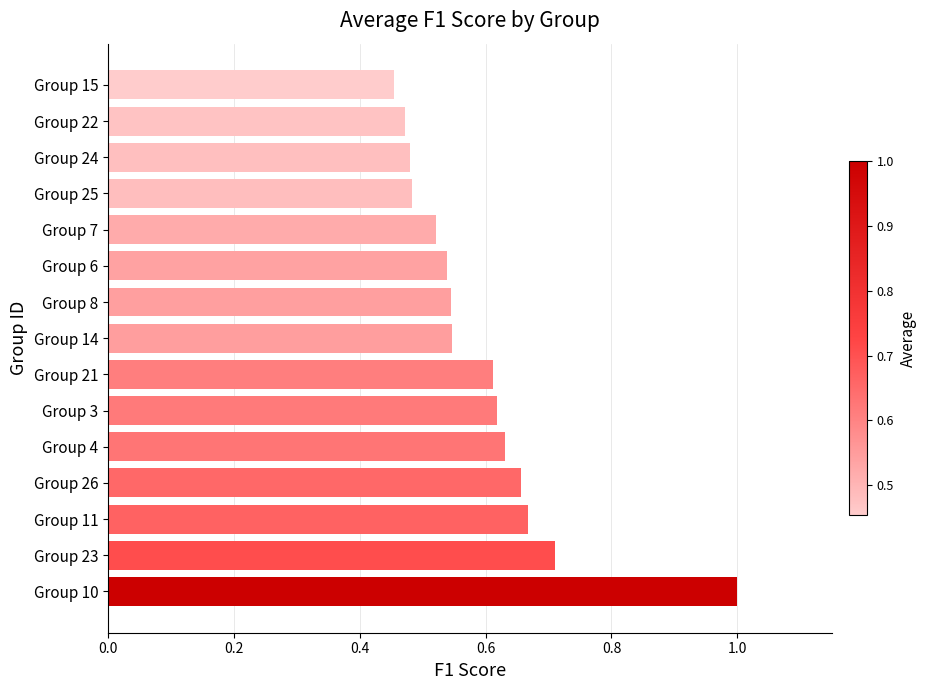

What is the greatest value displayed?

1.0